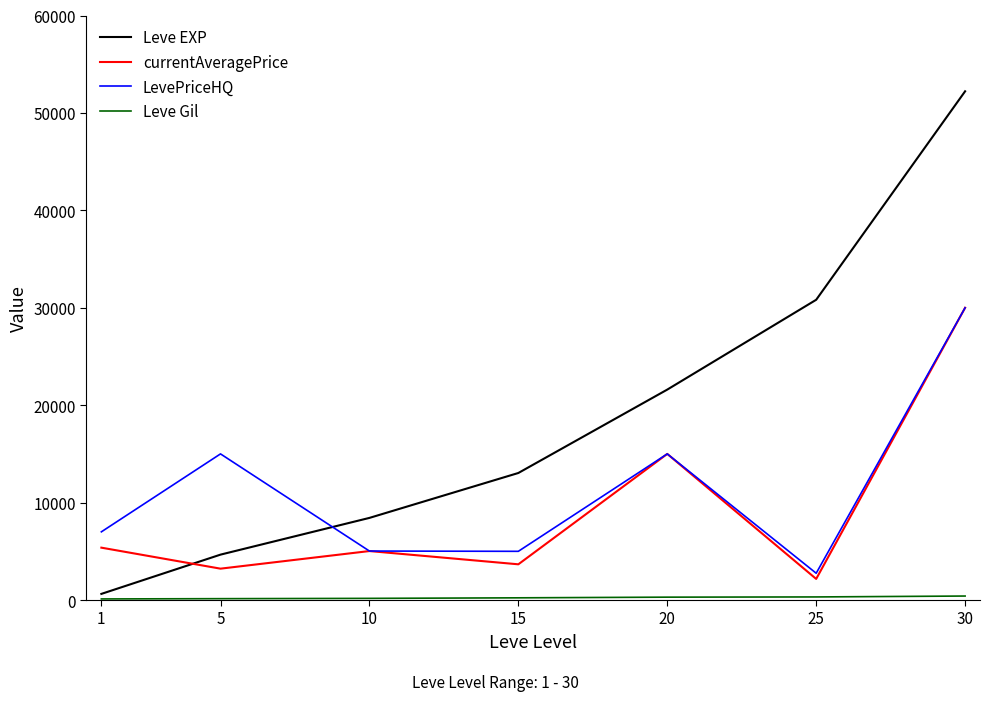

Is this an area chart (filled region under the line)?

No